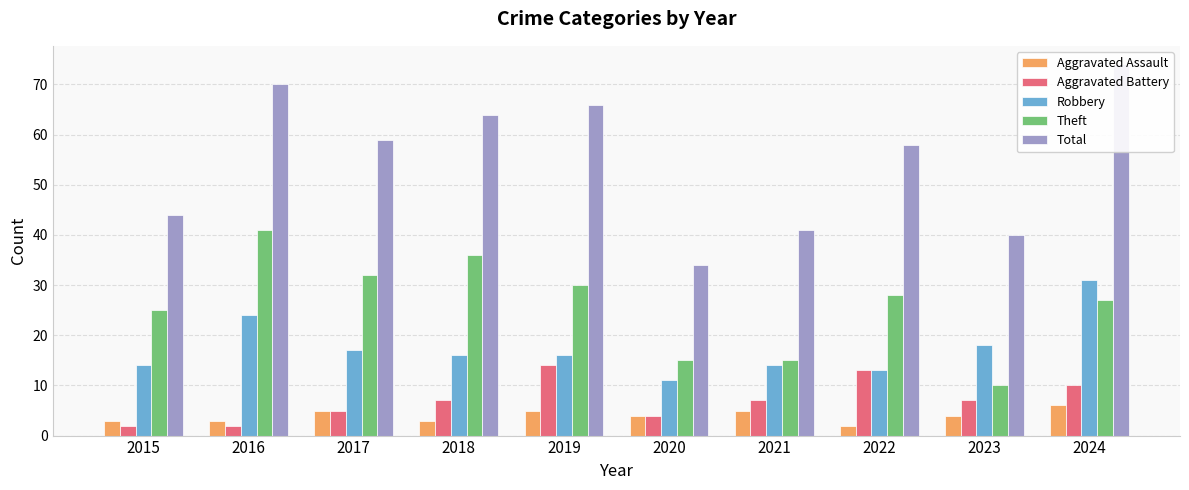

Reading left to right, extract all data points from this chart.

Aggravated Assault: 3	3	5	3	5	4	5	2	4	6
Aggravated Battery: 2	2	5	7	14	4	7	13	7	10
Robbery: 14	24	17	16	16	11	14	13	18	31
Theft: 25	41	32	36	30	15	15	28	10	27
Total: 44	70	59	64	66	34	41	58	40	74